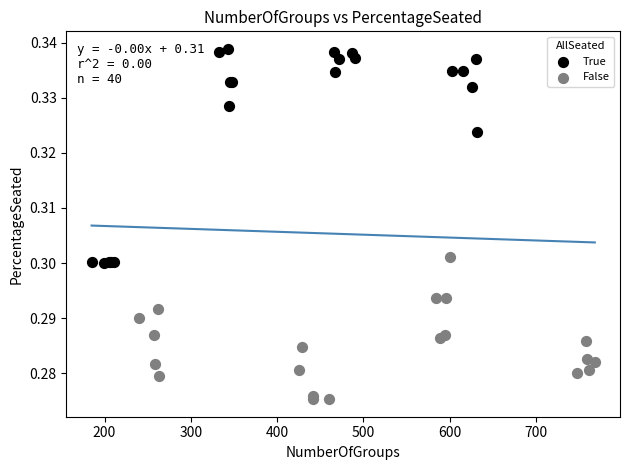

Which series has the largest Y range (max minus min)?

True